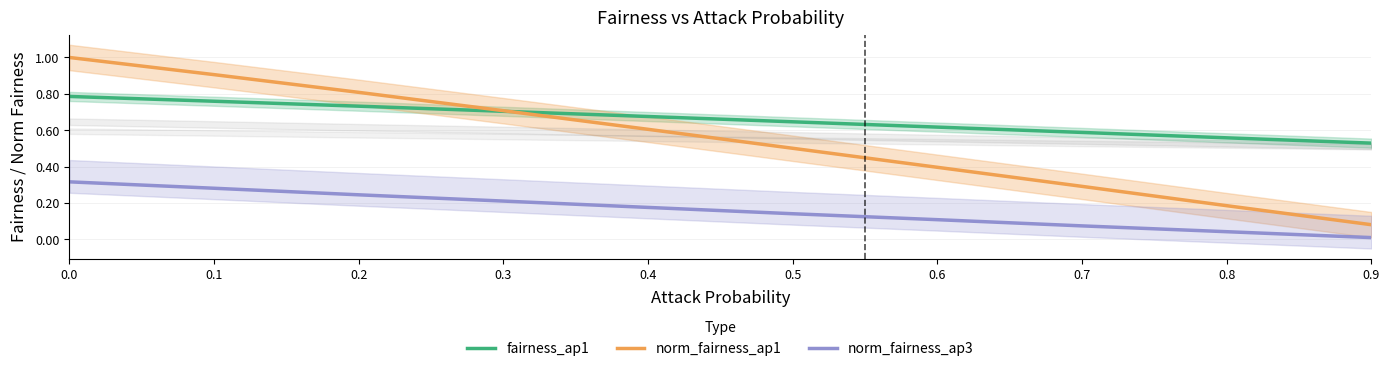

True or false: fairness_ap1 and norm_fairness_ap3 intersect in this chart.

False